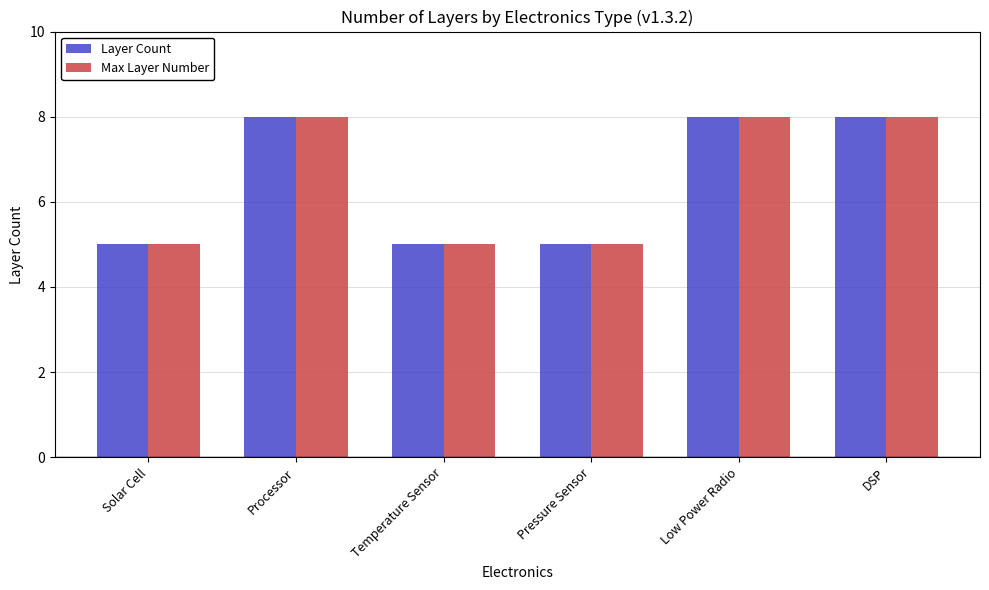

Reading left to right, extract all data points from this chart.

Layer Count: Solar Cell=5	Processor=8	Temperature Sensor=5	Pressure Sensor=5	Low Power Radio=8	DSP=8
Max Layer Number: Solar Cell=5	Processor=8	Temperature Sensor=5	Pressure Sensor=5	Low Power Radio=8	DSP=8